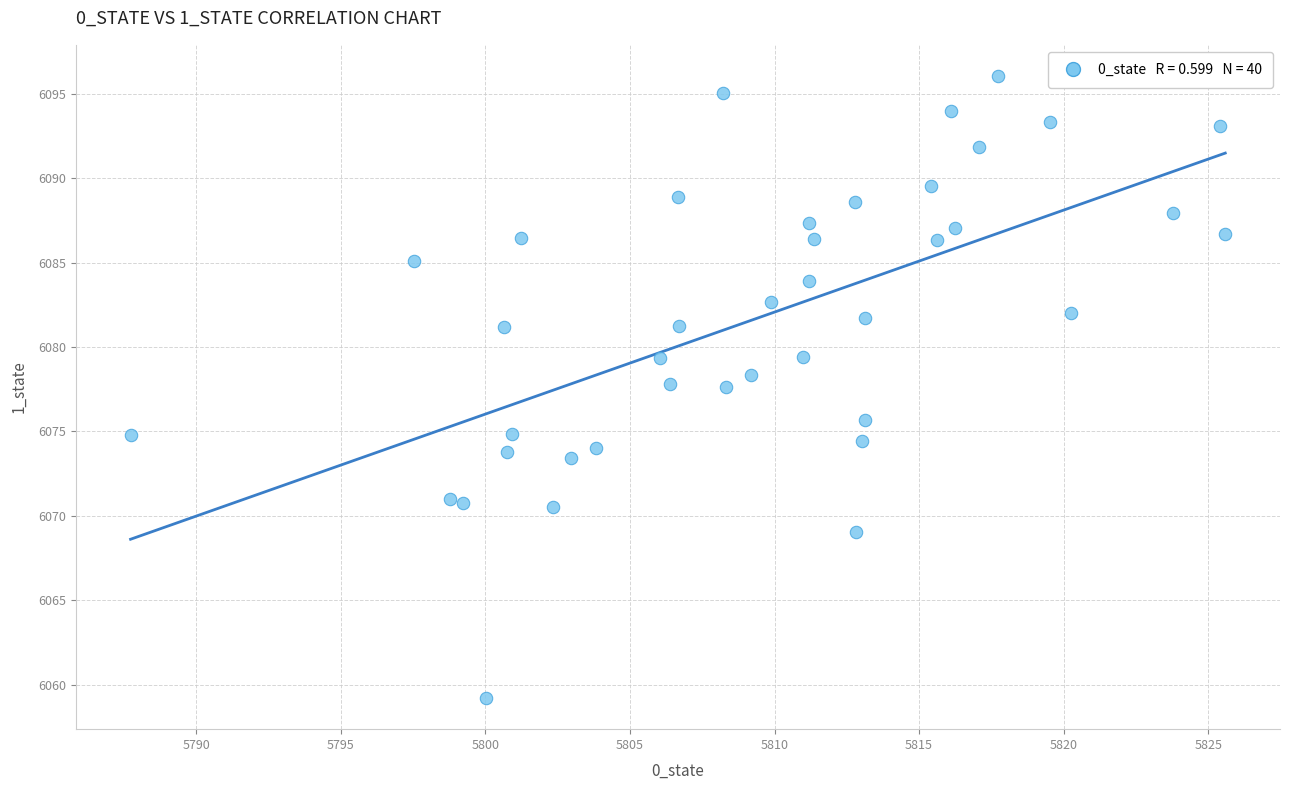

What is the range of Y values (max minus min)?

36.9